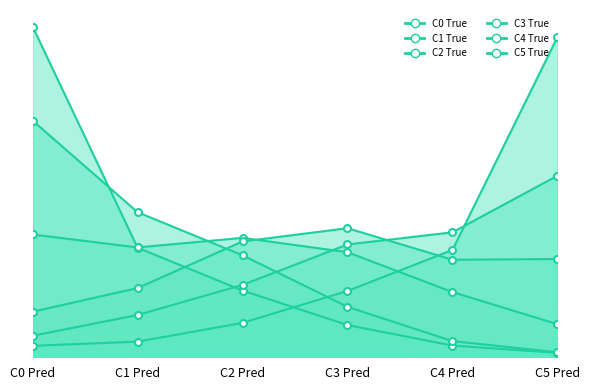

What is the spread (max minus min) of values at C5 Pred?

0.6